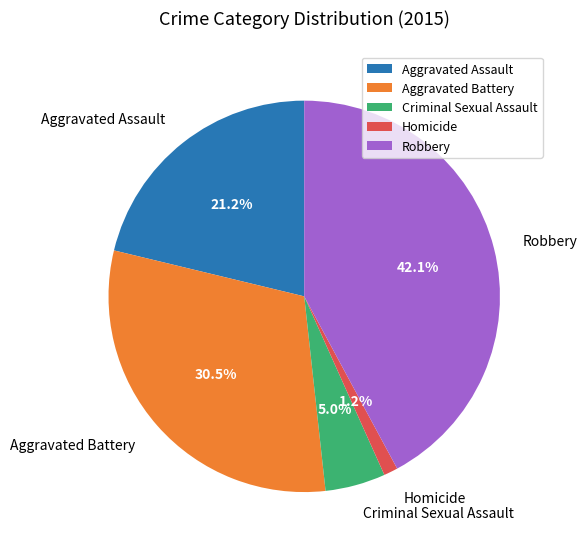

The Criminal Sexual Assault slice represents 5% of the pie. True or false?

True